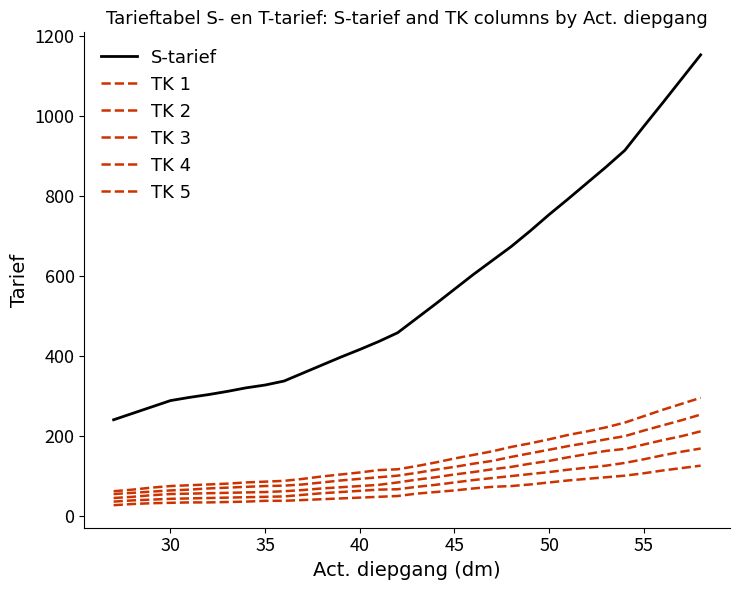

At how many categories does at least one series exceed 1006?

3